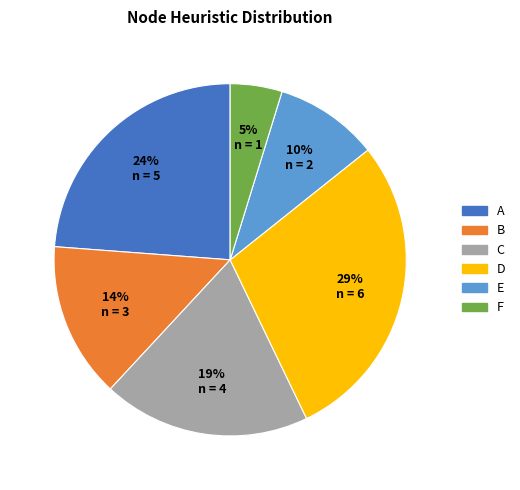

Is there a majority slice in this chart?

No